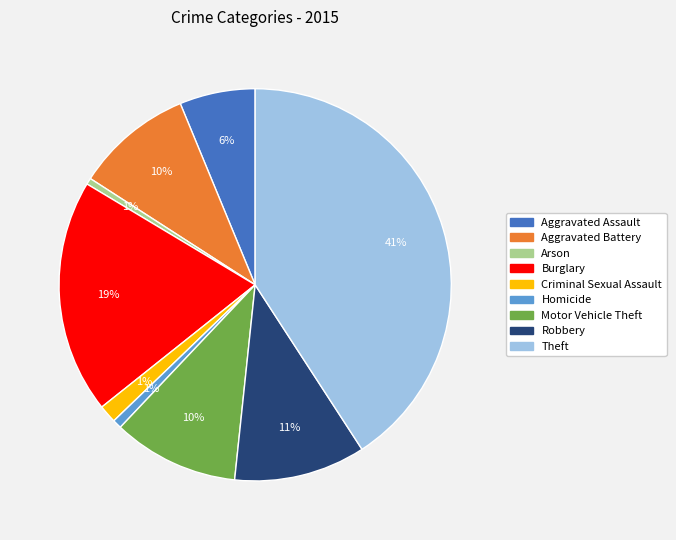

The Burglary slice represents 26% of the pie. True or false?

False